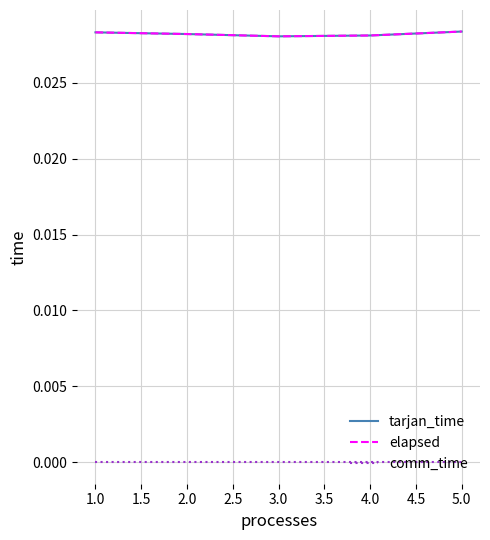

The tarjan_time series shows 0.0 at 4.0. True or false?

False